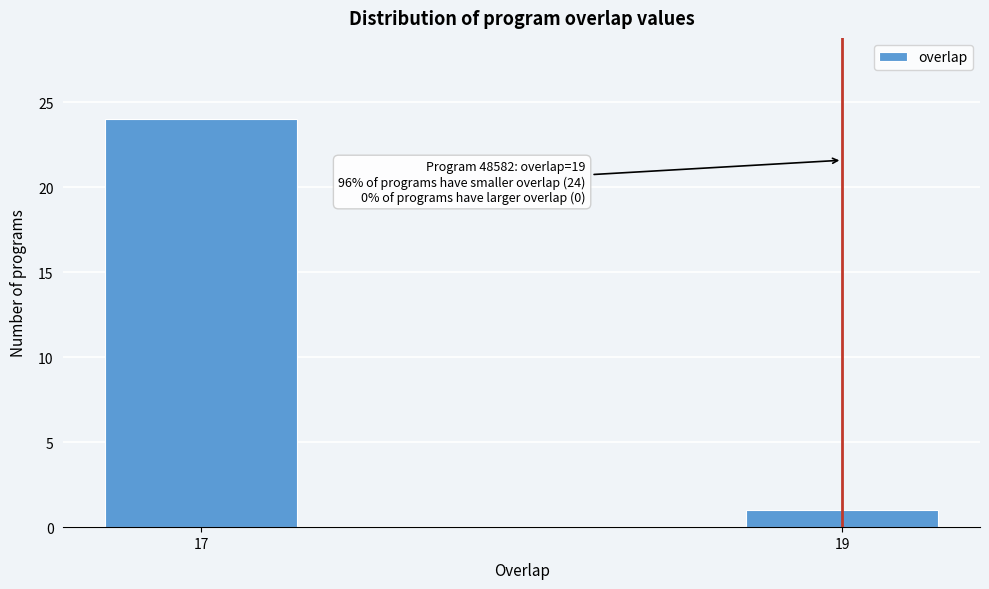

Reading left to right, extract all data points from this chart.

17=24	19=1